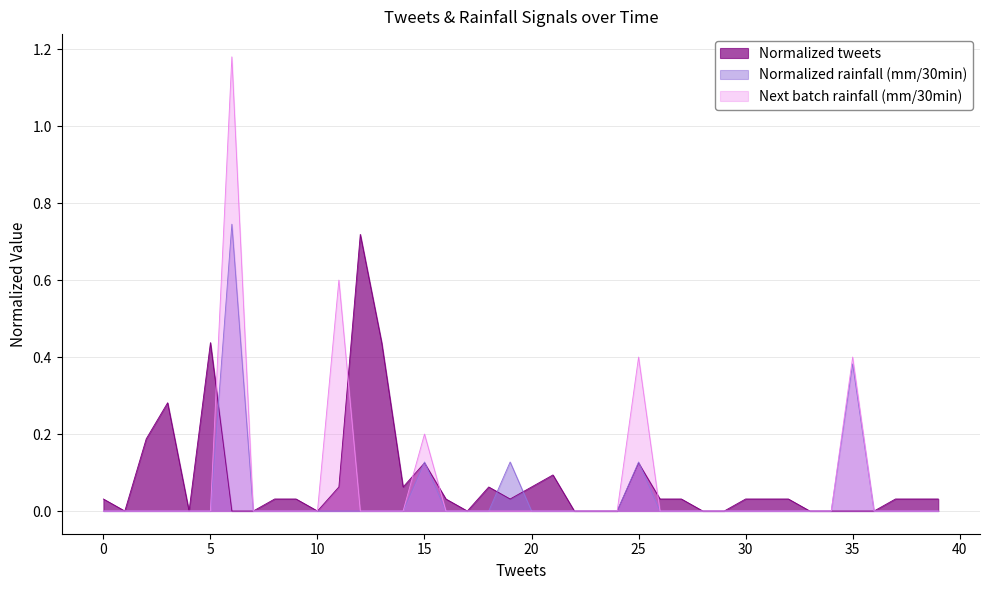

What is the label of the 5th point from the right?

35